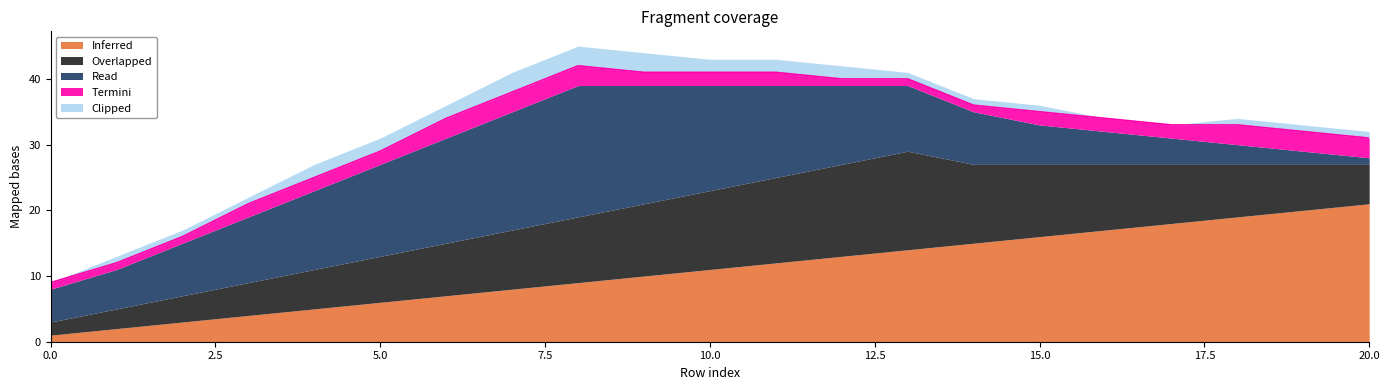

At which category is the sum across all series the highest?

8